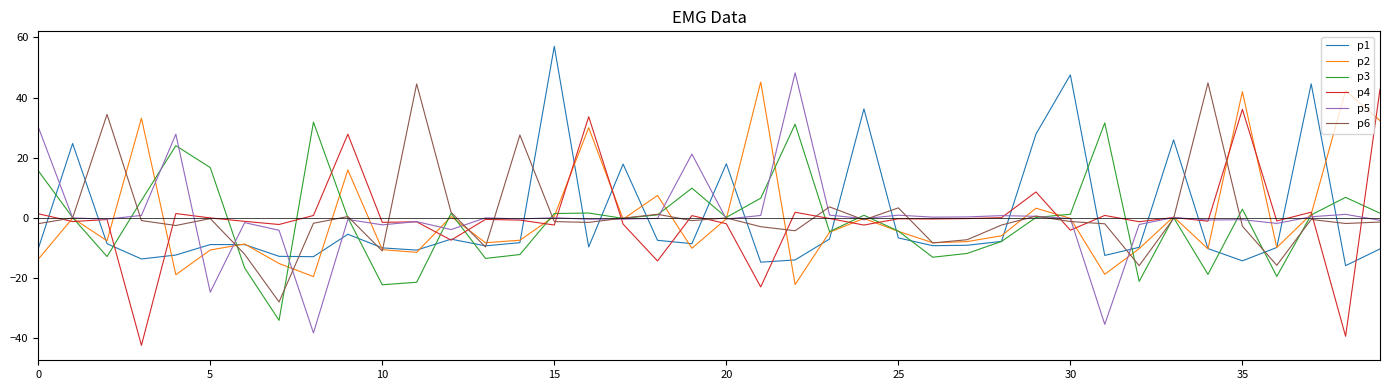

What is the difference between the maximum and minimum values in the p6 series?

72.8